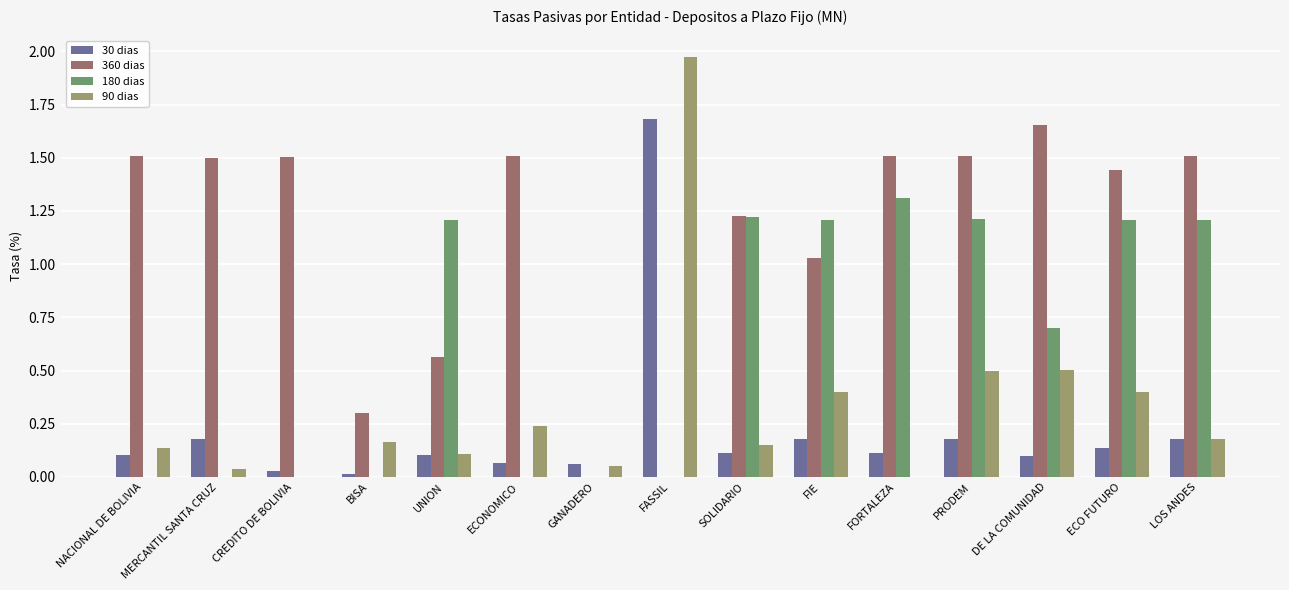

What is the average value of the 90 dias series?

0.3